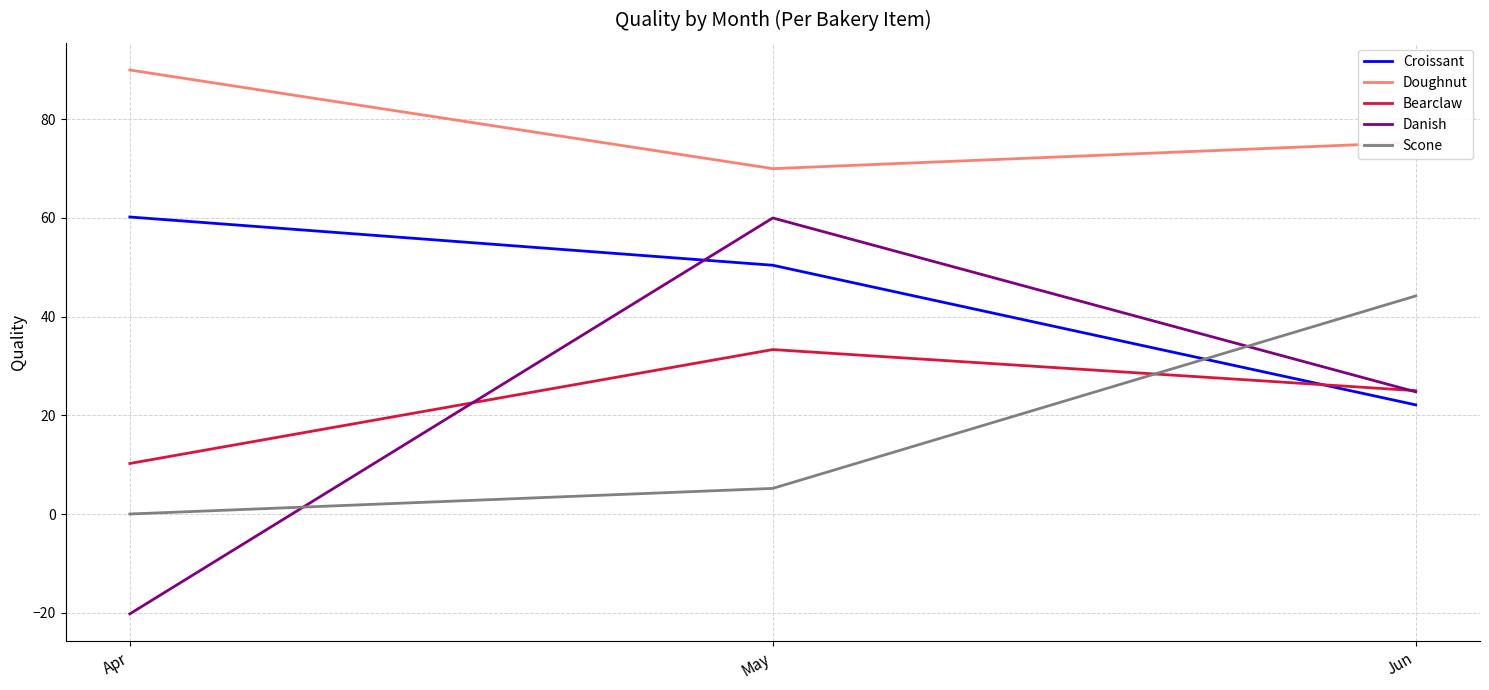

What is the sum of the Doughnut values at May and Apr?

160.0